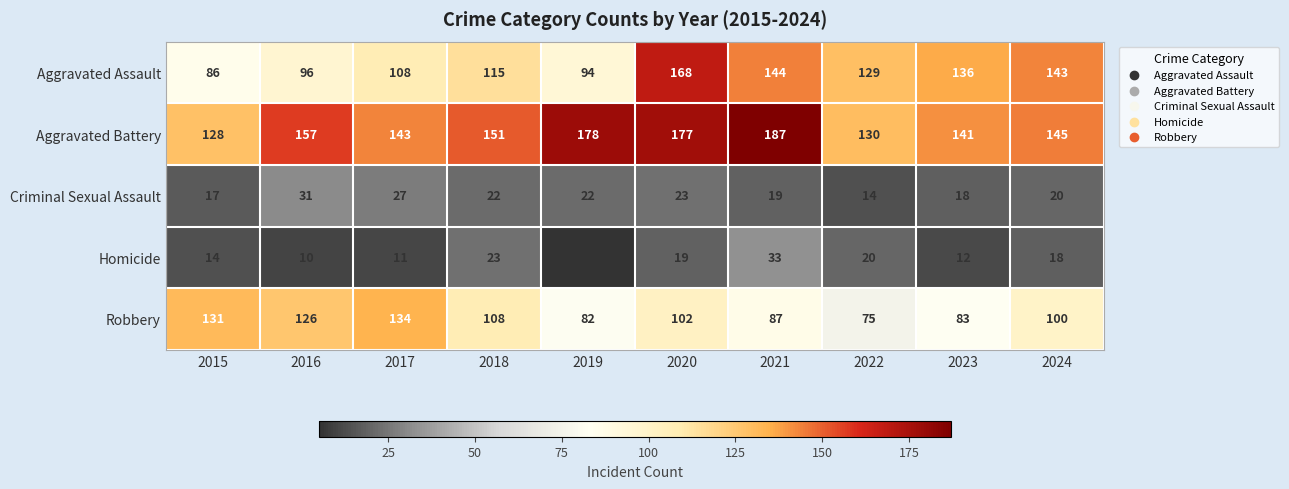

Is it true that Criminal Sexual Assault equals 34 at 2018?

False